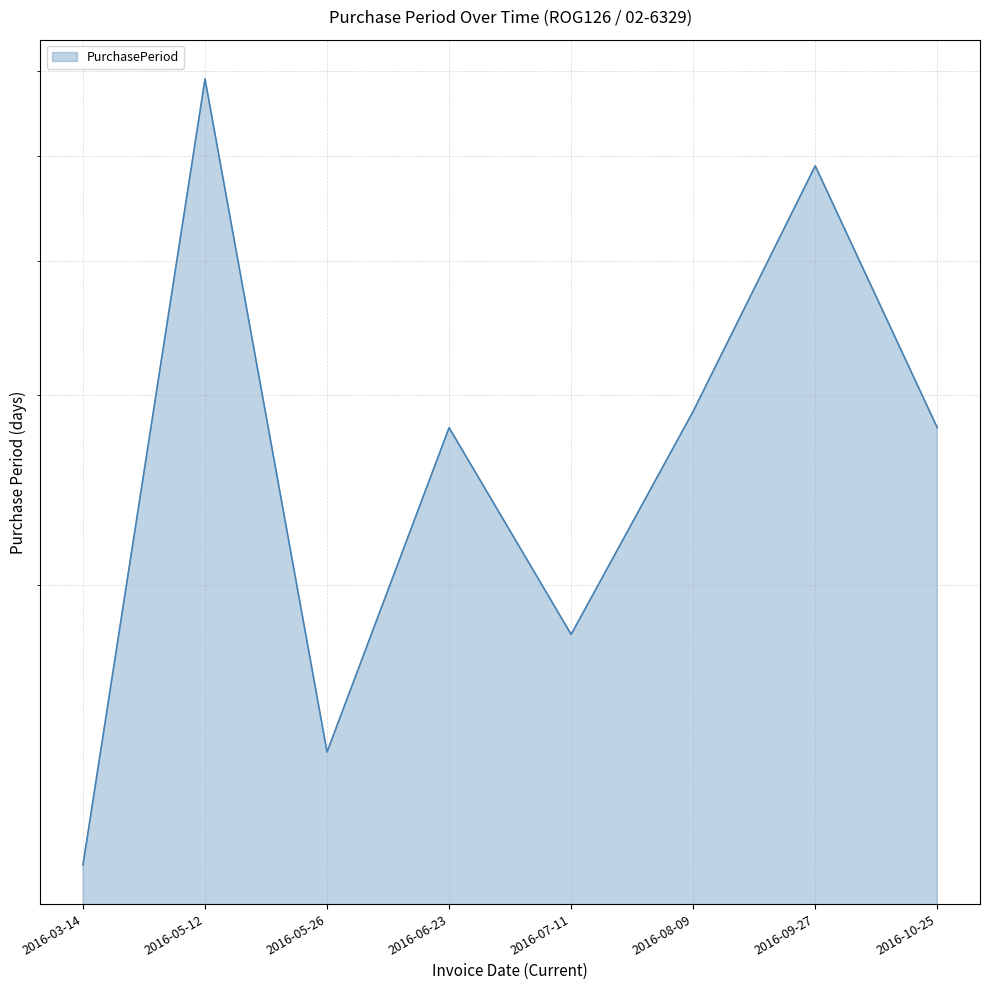

What is the difference between the values at 2016-06-23 and 2016-08-09?

1